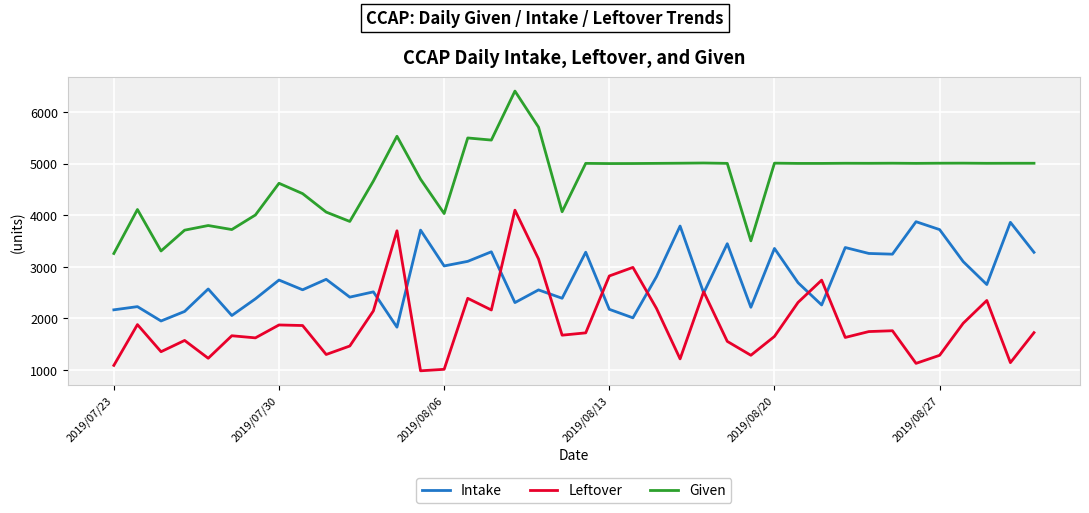

List the series in order of their overall mean, highest first.

Given, Intake, Leftover